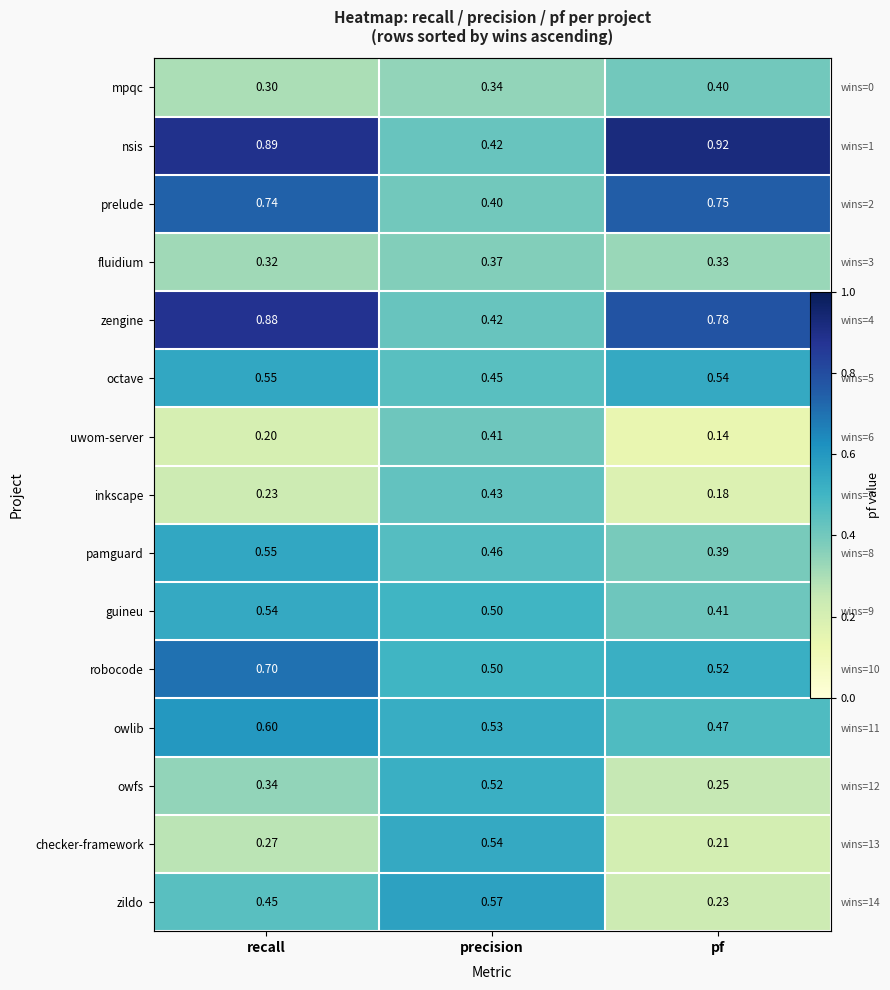

What is the total value across all series at recall?

7.6